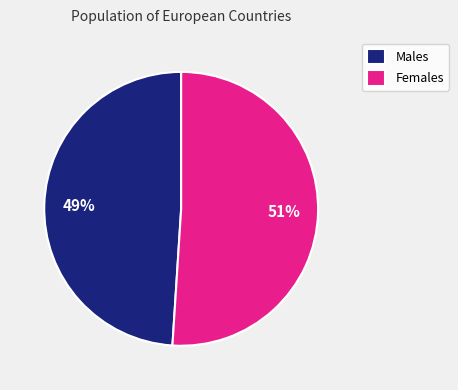

To the nearest percent, what is the difference between the largest and smallest slice percentages?

2%